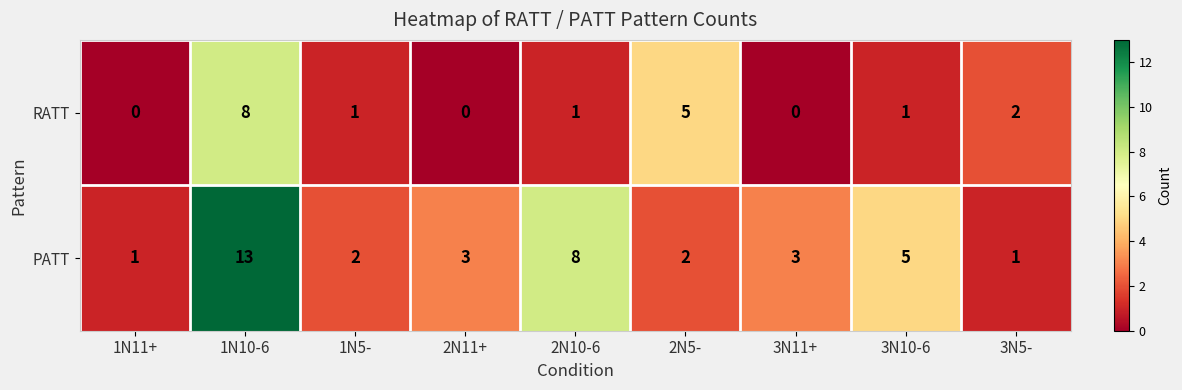

Rank the series at 3N11+ from highest to lowest value.

PATT, RATT